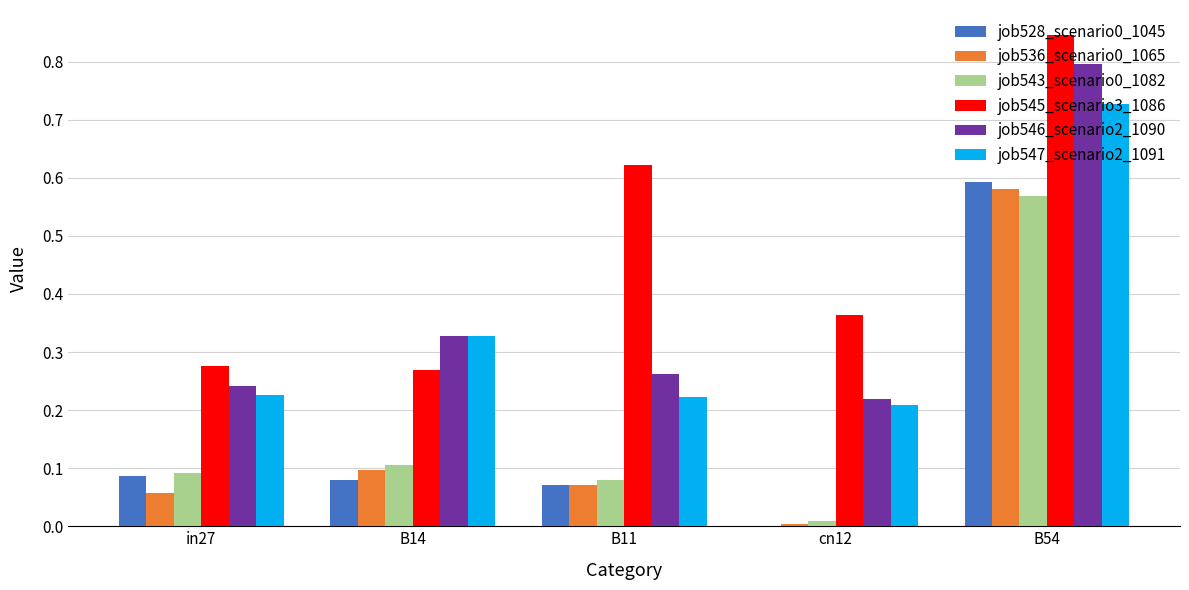

What is the sum of the job545_scenario3_1086 values at in27 and B54?

1.1